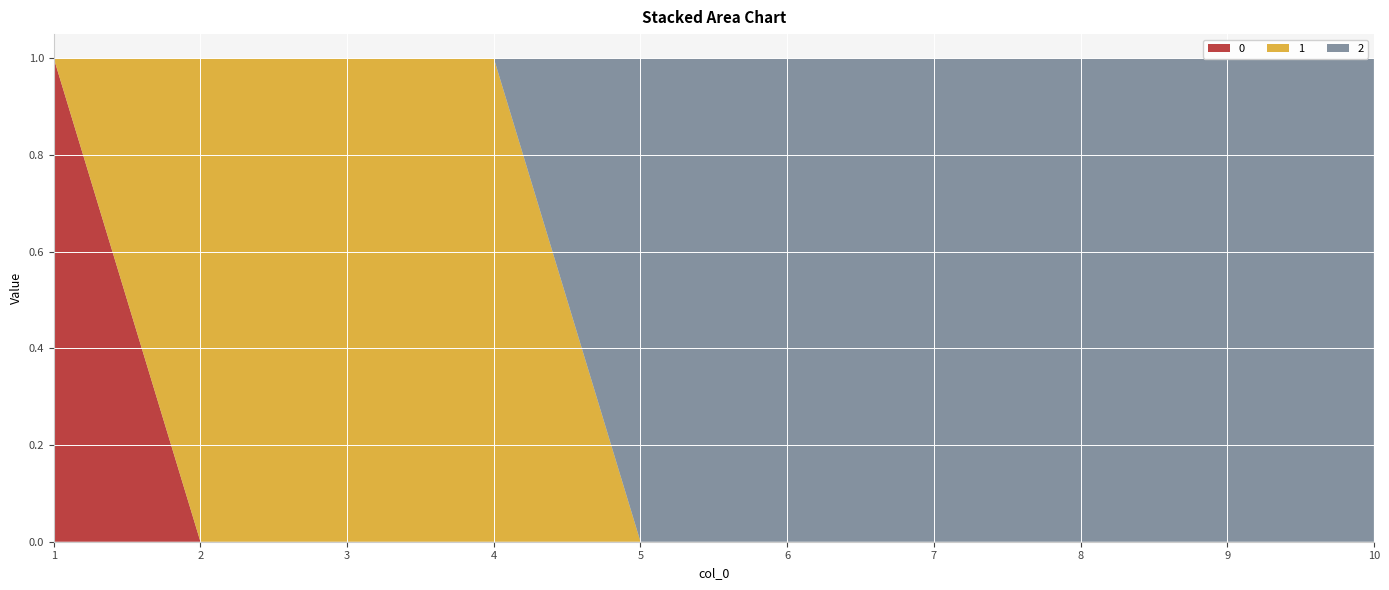

Reading left to right, what are all the values shown in this chart?

0: 1	0	0	0	0	0	0	0	0	0
1: 0	1	1	1	0	0	0	0	0	0
2: 0	0	0	0	1	1	1	1	1	1